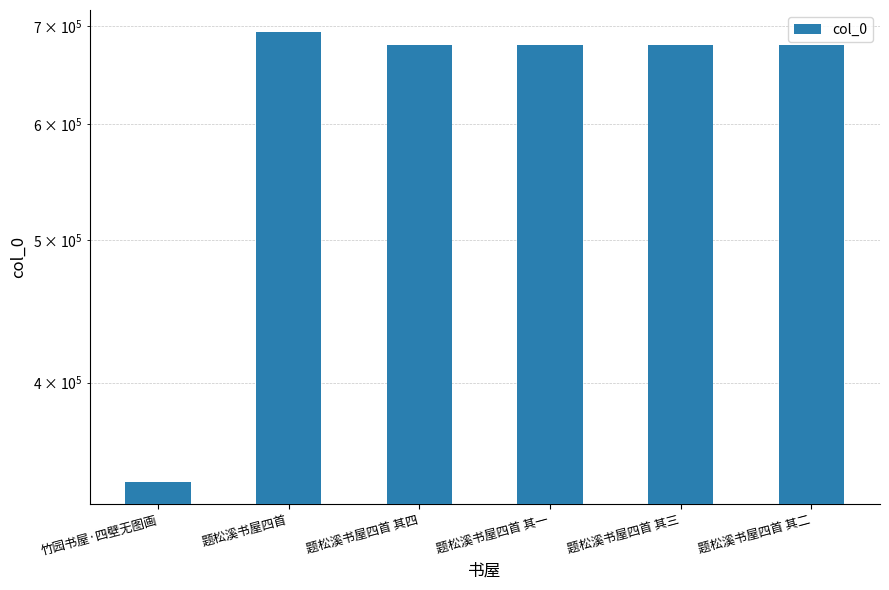

The chart shows a value of 547088 at 竹园书屋·四壁无图画. True or false?

False